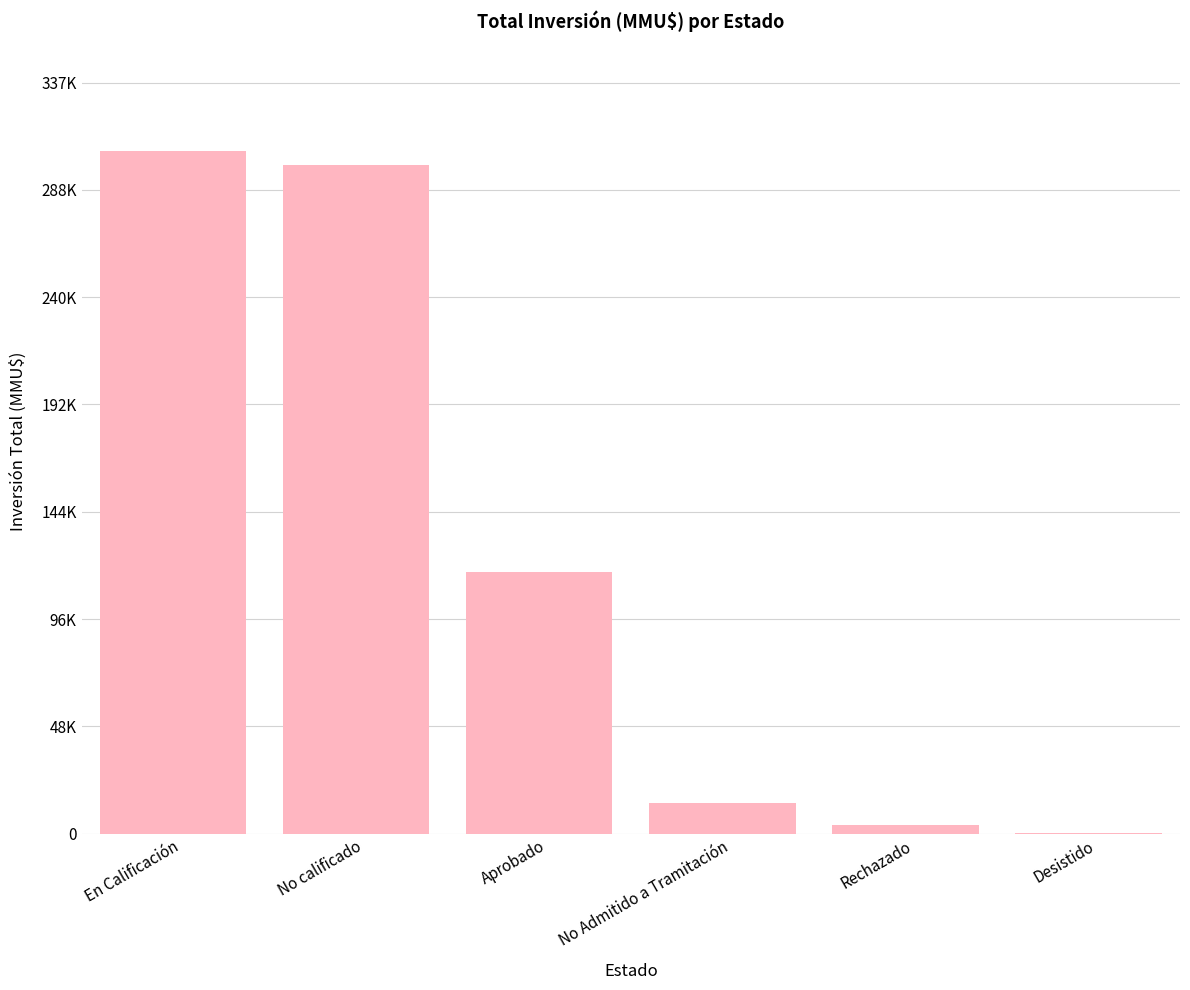

Rank the categories by value from lowest to highest.

Desistido, Rechazado, No Admitido a Tramitación, Aprobado, No calificado, En Calificación